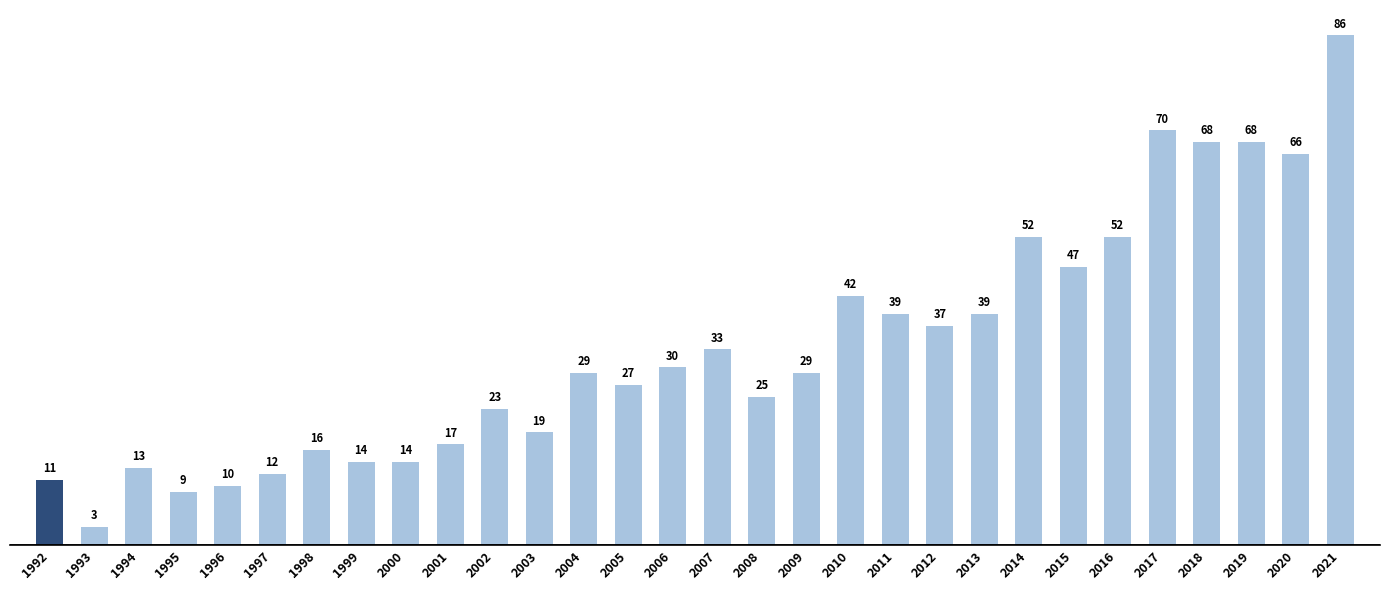

What is the sum of all values?

1000